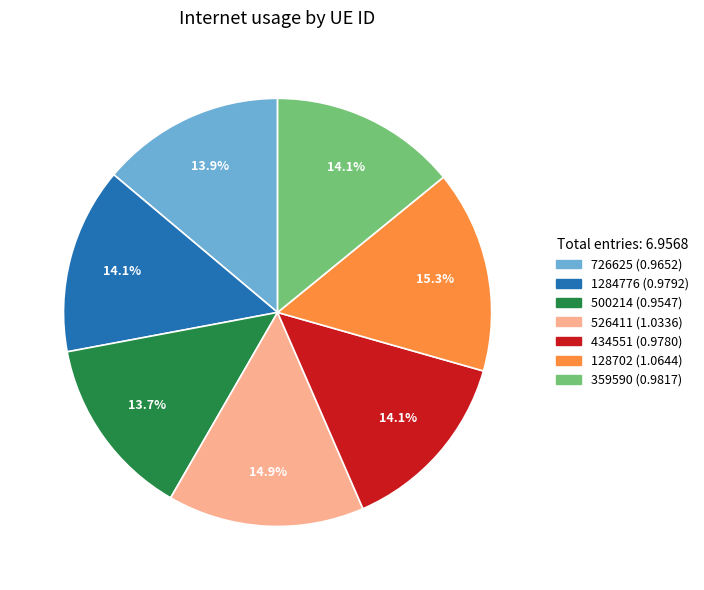

Is there a majority slice in this chart?

No